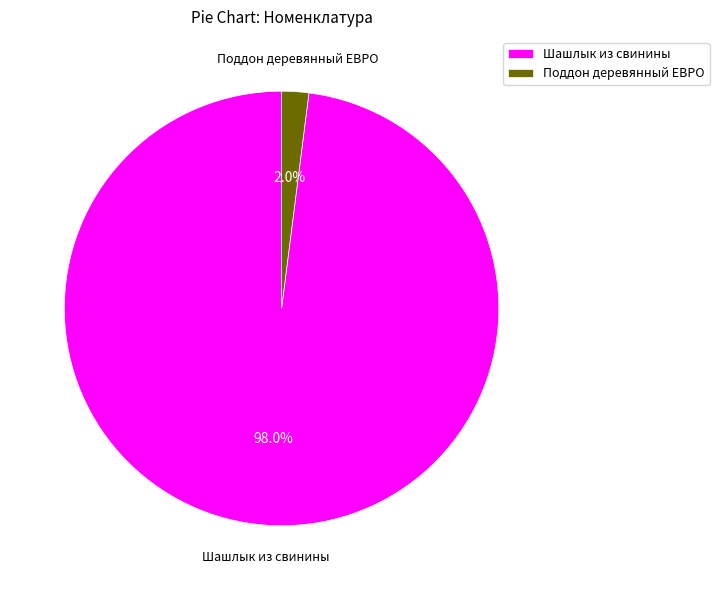

Rank the categories by value from lowest to highest.

Поддон деревянный ЕВРО, Шашлык из свинины